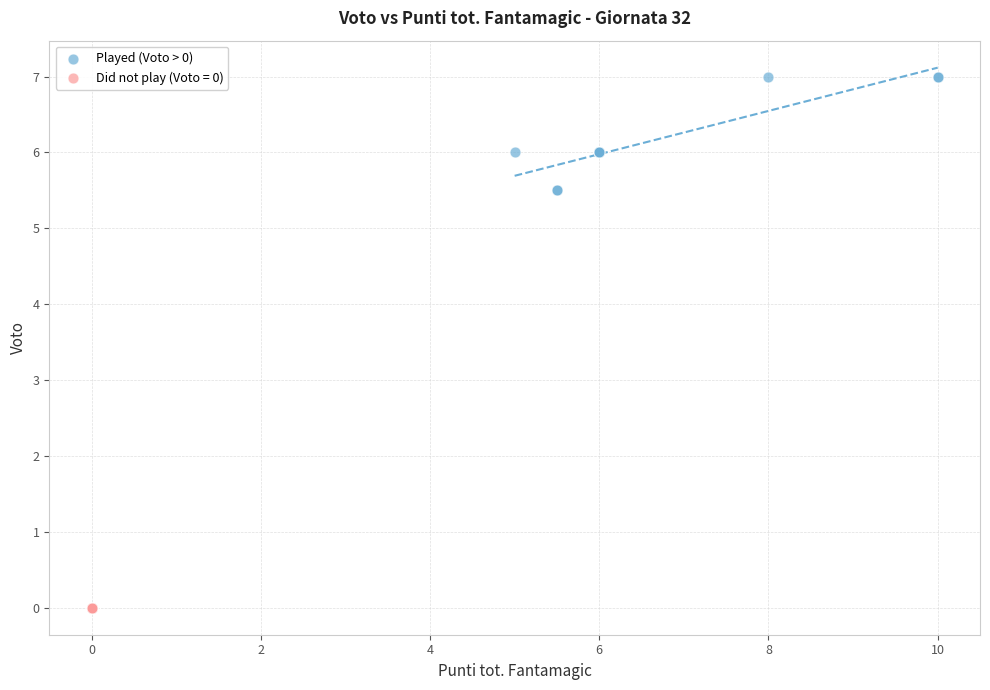

Which series reaches the maximum Y coordinate?

Played (Voto > 0)